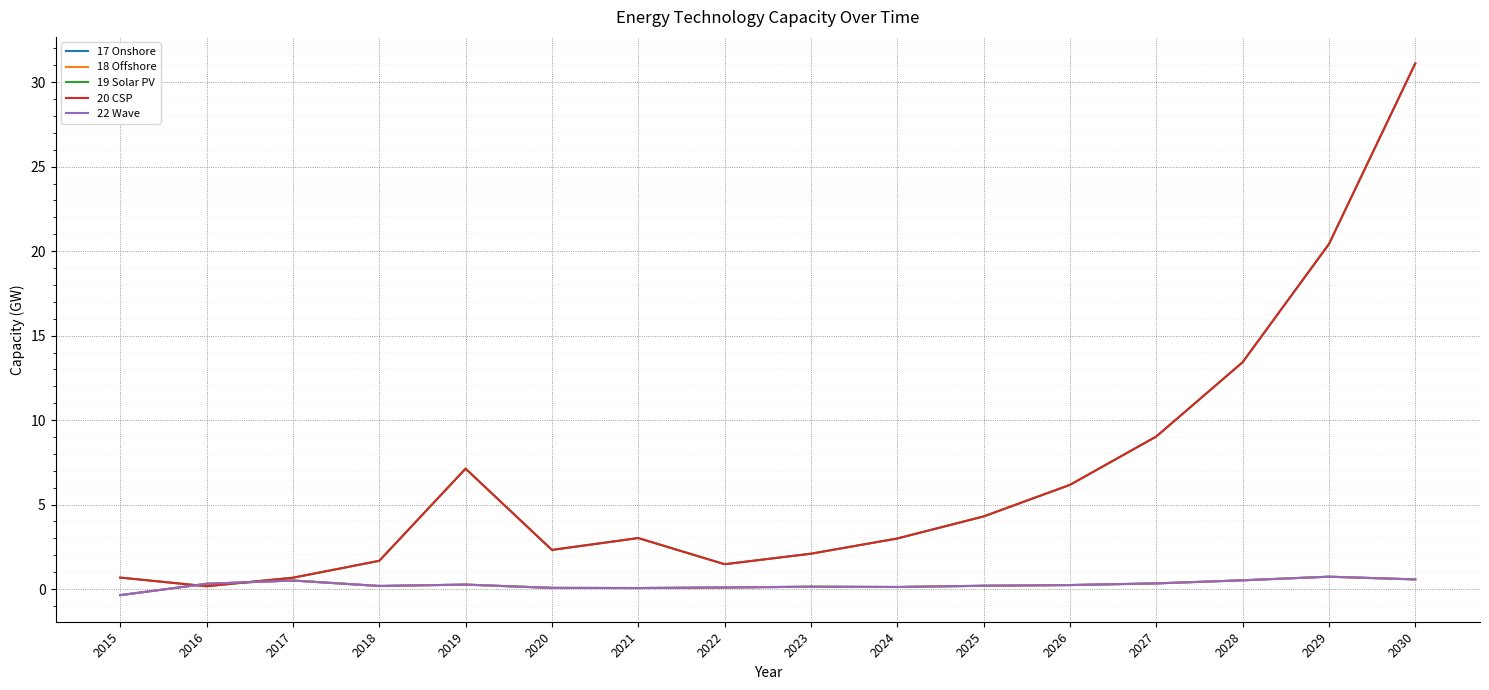

What is the difference between the maximum and minimum values in the 19 Solar PV series?

30.9